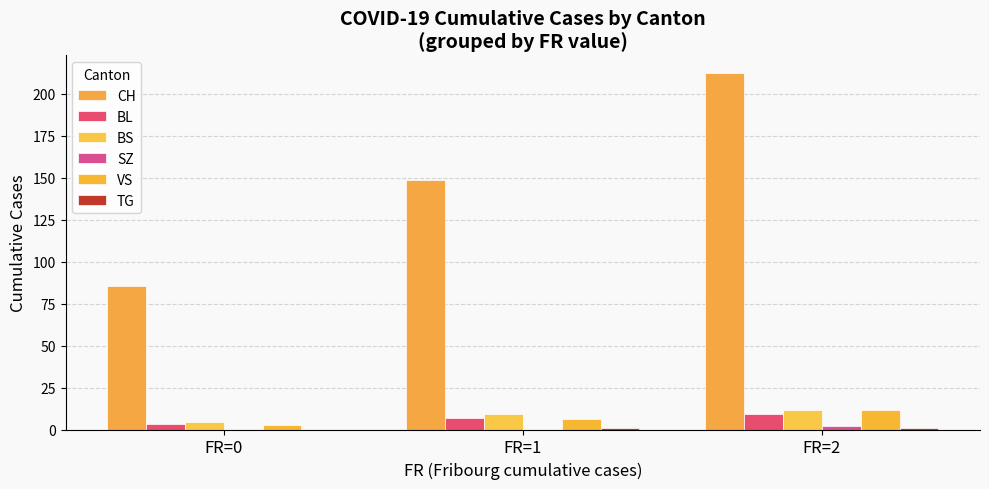

Are the bars grouped side by side (vs. stacked)?

Yes